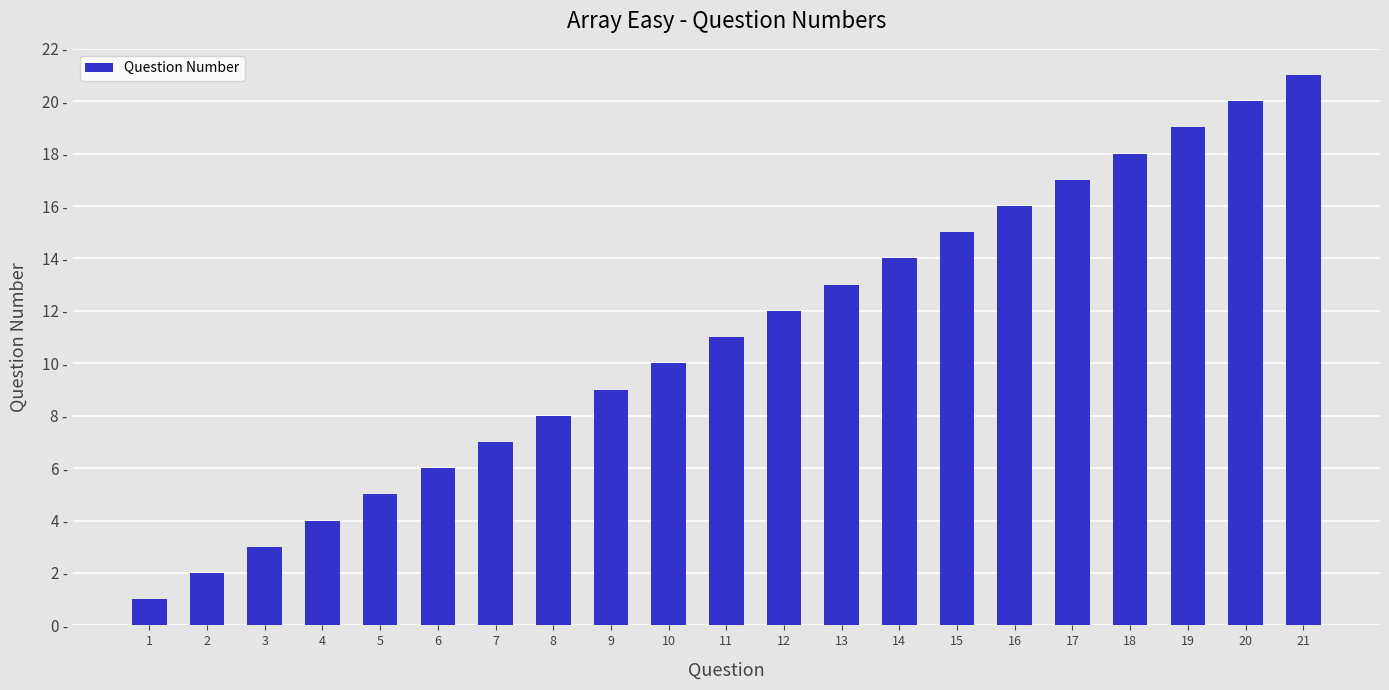

Is it true that the value at 5 is 5?

True